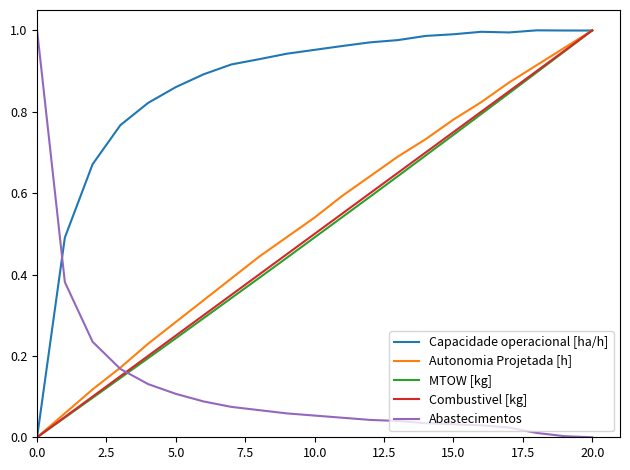

Which series ends up on top after the final intersection of Abastecimentos and MTOW [kg]?

MTOW [kg]